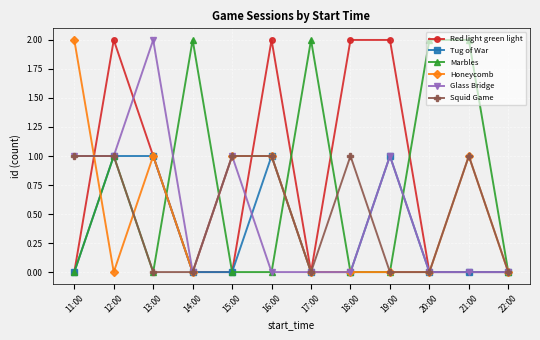

What is the label of the 11th point from the left?

21:00